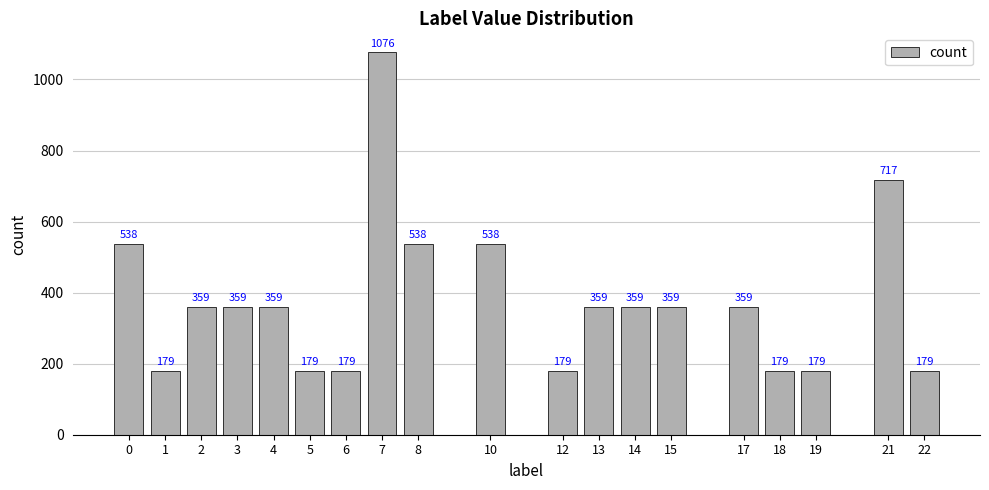

Is it true that the value at 2 is 359?

True